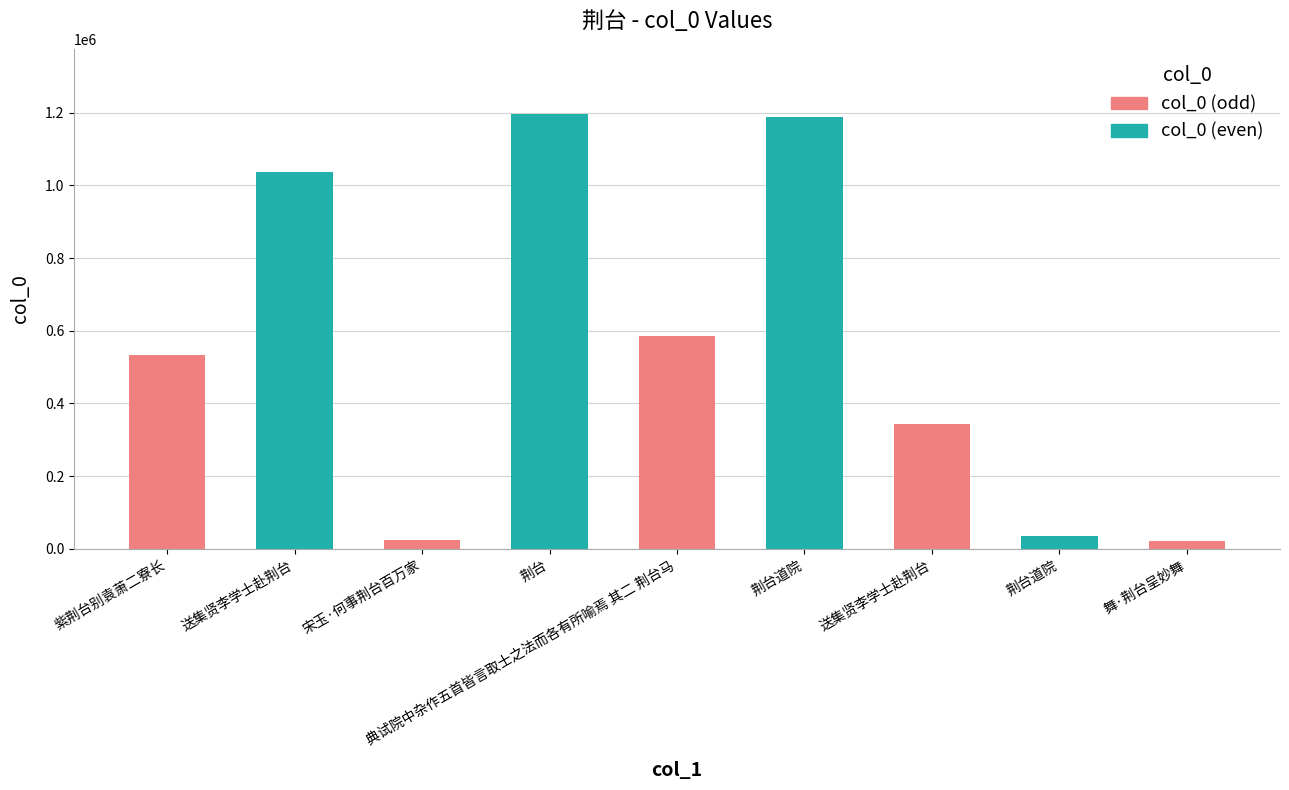

Rank the categories by value from highest to lowest.

荆台, 荆台道院, 送集贤李学士赴荆台, 典试院中杂作五首皆言取士之法而各有所喻焉 其二 荆台马, 紫荆台别袁萧二寮长, 送集贤李学士赴荆台, 荆台道院, 宋玉·何事荆台百万家, 舞·荆台呈妙舞